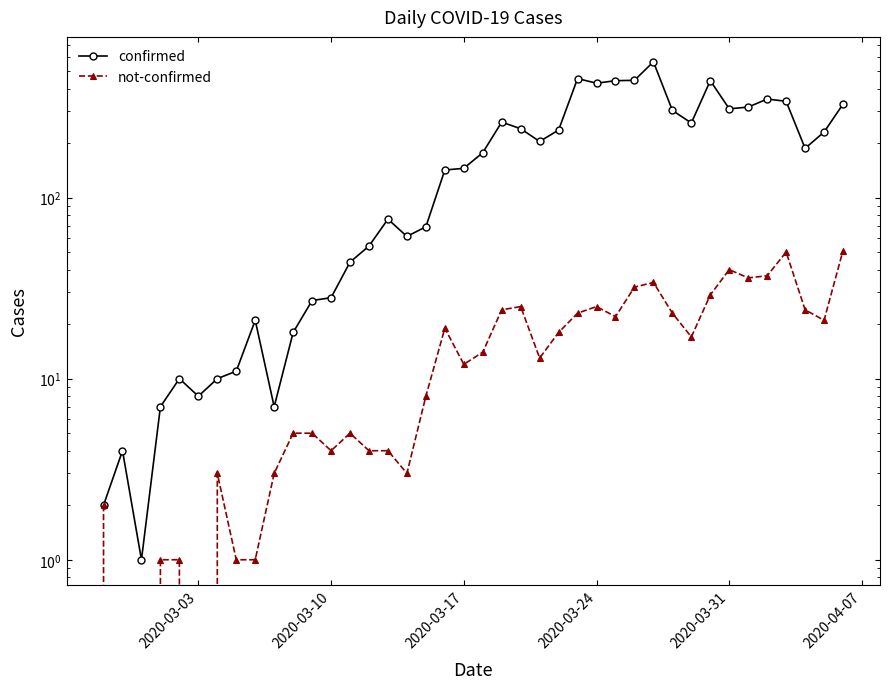

Which series has the largest total across all categories?

confirmed